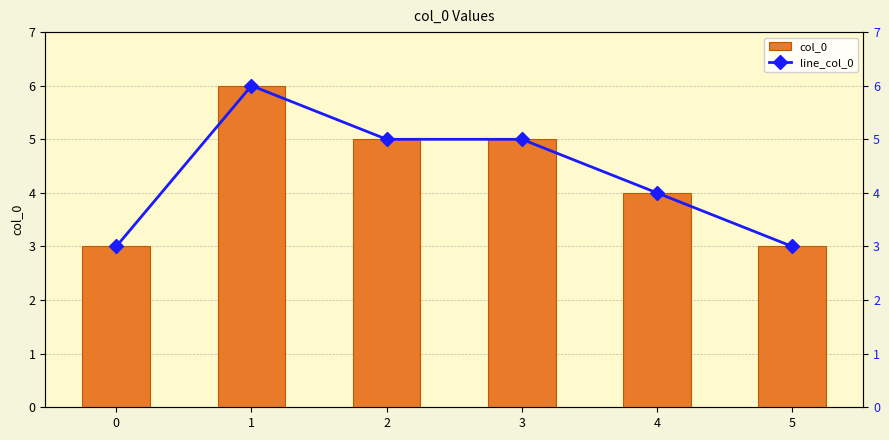

How many values in the col_0 series exceed 5?

1